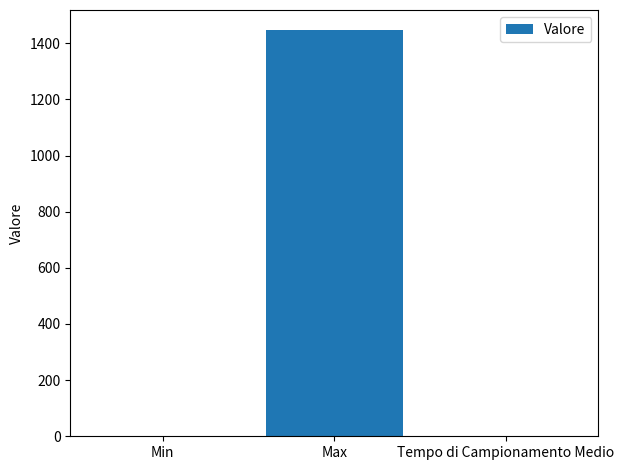

Read the value at Tempo di Campionamento Medio.

1.8